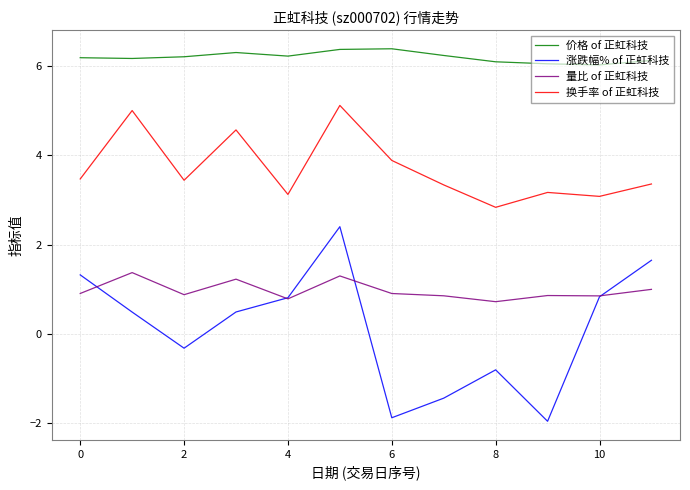

Which series has the largest range (max minus min)?

涨跌幅% of 正虹科技